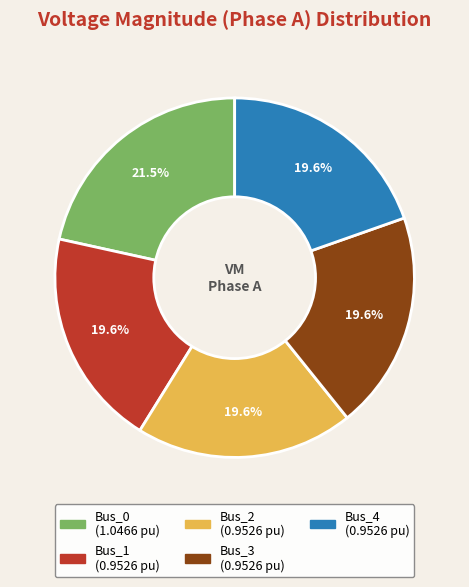

Is there any slice that represents more than half of the pie?

No